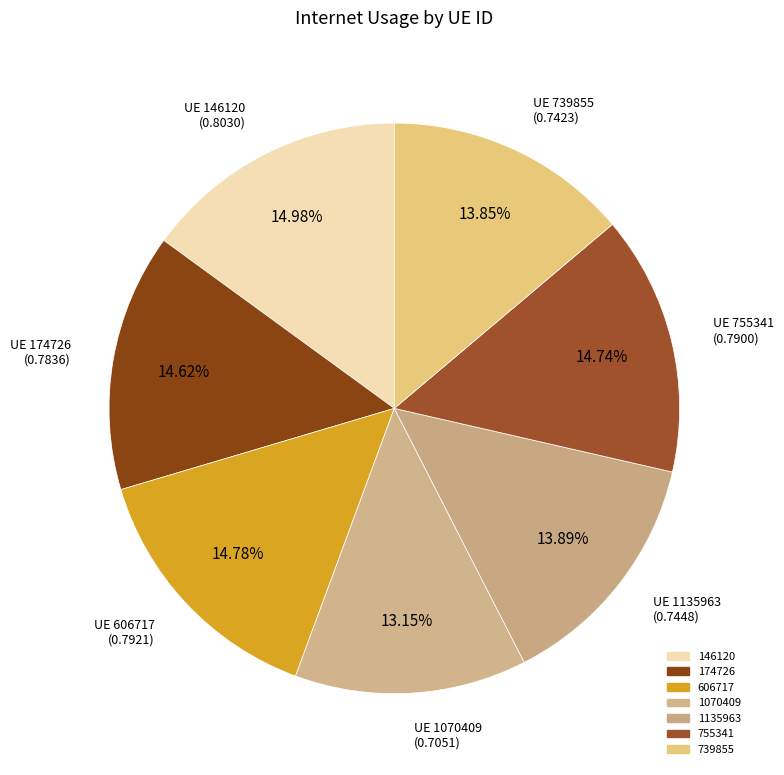

Which category has the smallest portion of the pie?

1070409